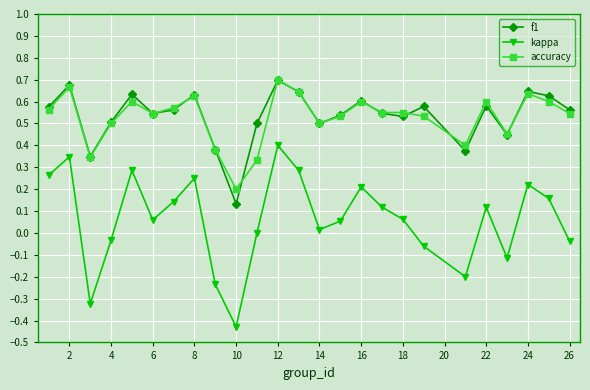

What are all the series names shown in the legend?

f1, kappa, accuracy